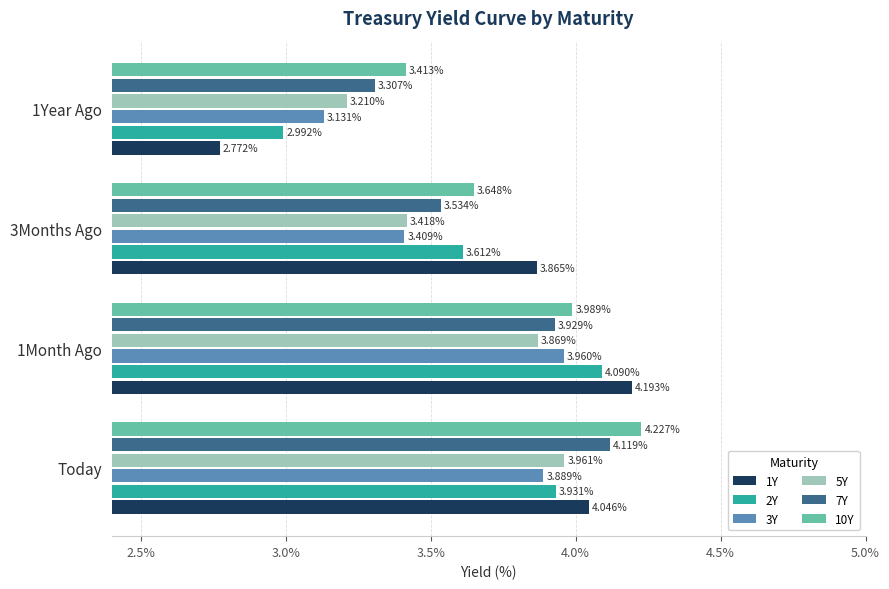

Which category has the highest value across all series?

Today